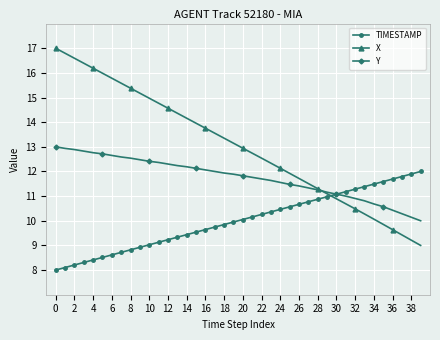

Which series has the widest spread of values?

X